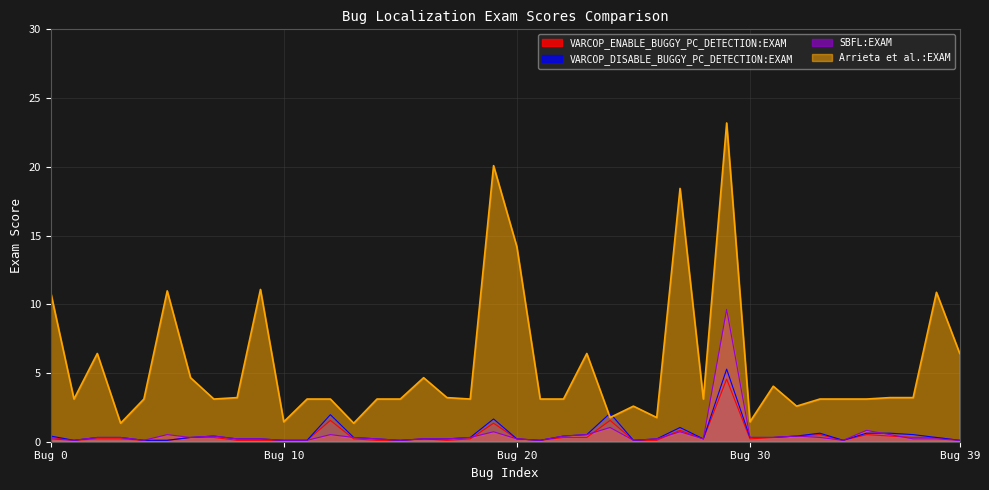

What is the label of the 3rd point from the right?

37